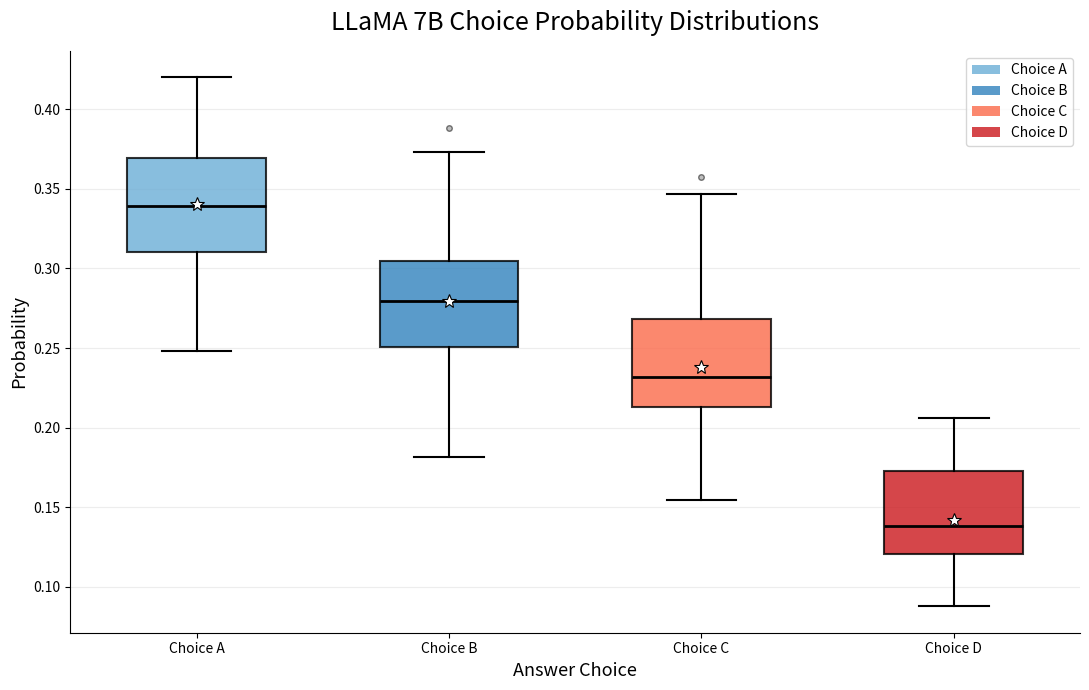

Reading left to right, read every box against the y-axis: the position of its median line, the range the box covers, and the ends of its whiskers. The values are not printed on the chart, so give them approximately, as read against the axis.

Choice A: median 0.340, box 0.310 to 0.370, whiskers 0.250 to 0.420
Choice B: median 0.280, box 0.250 to 0.305, whiskers 0.180 to 0.375
Choice C: median 0.230, box 0.215 to 0.270, whiskers 0.155 to 0.345
Choice D: median 0.140, box 0.120 to 0.170, whiskers 0.090 to 0.205